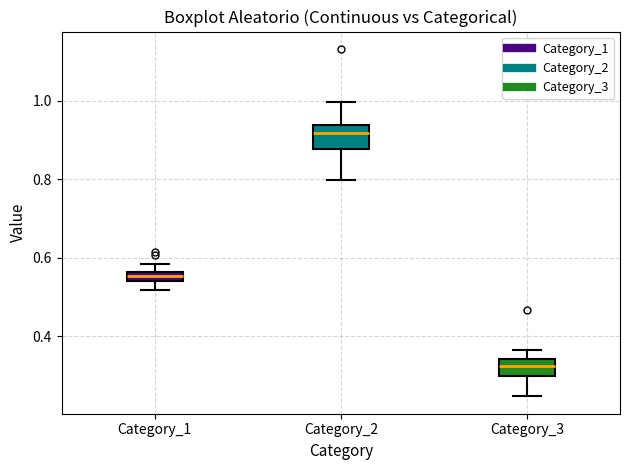

Which box has the lowest median line?

Category_3